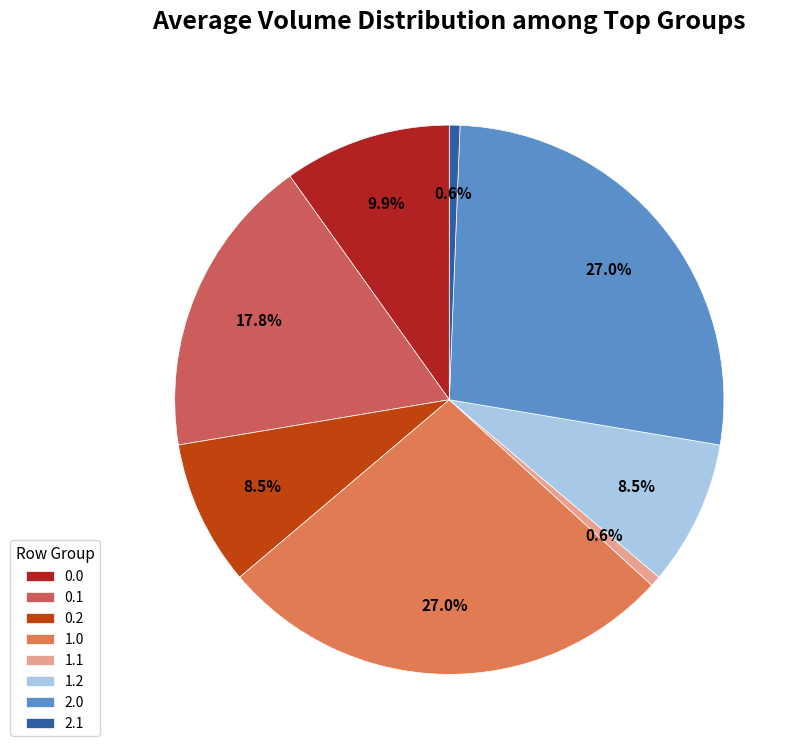

Count the number of slices in the pie.

8